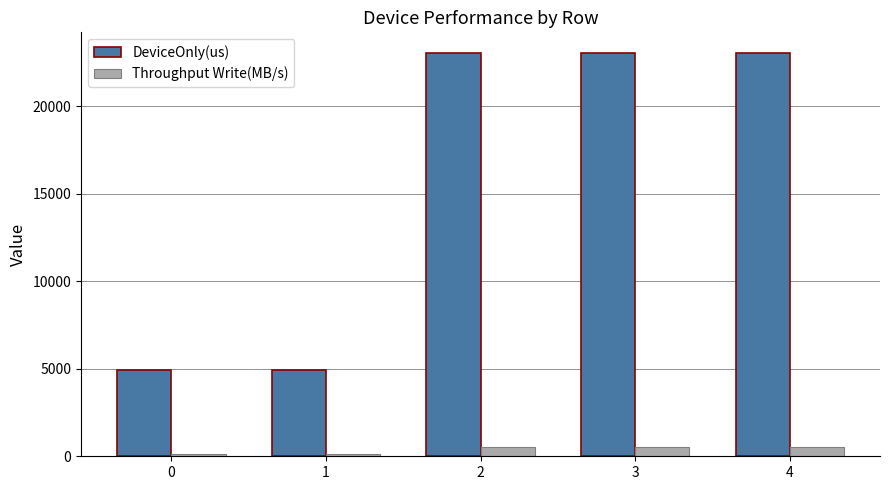

Rank the series at 2 from highest to lowest value.

DeviceOnly(us), Throughput Write(MB/s)